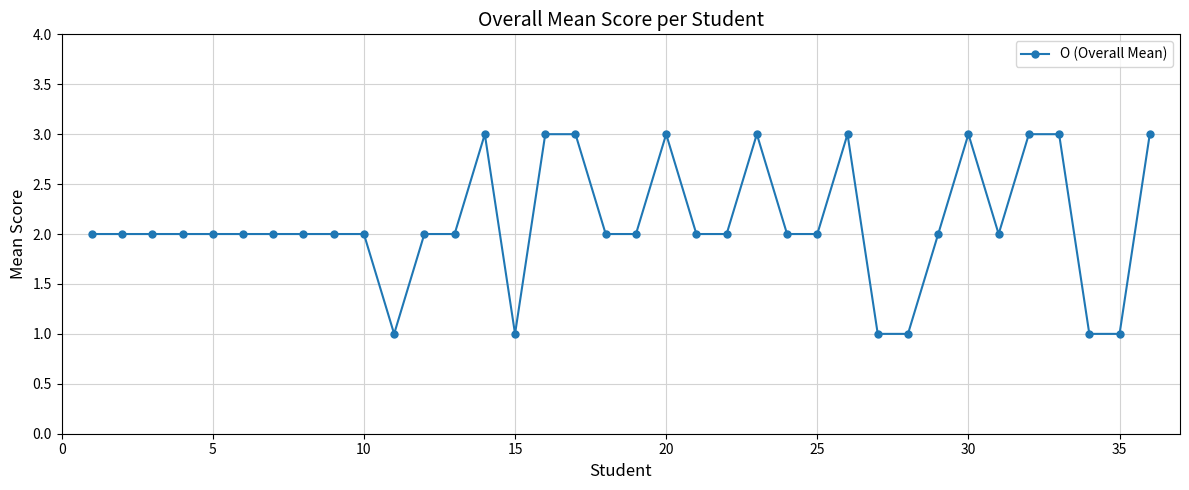

Count the number of data series in this chart.

1